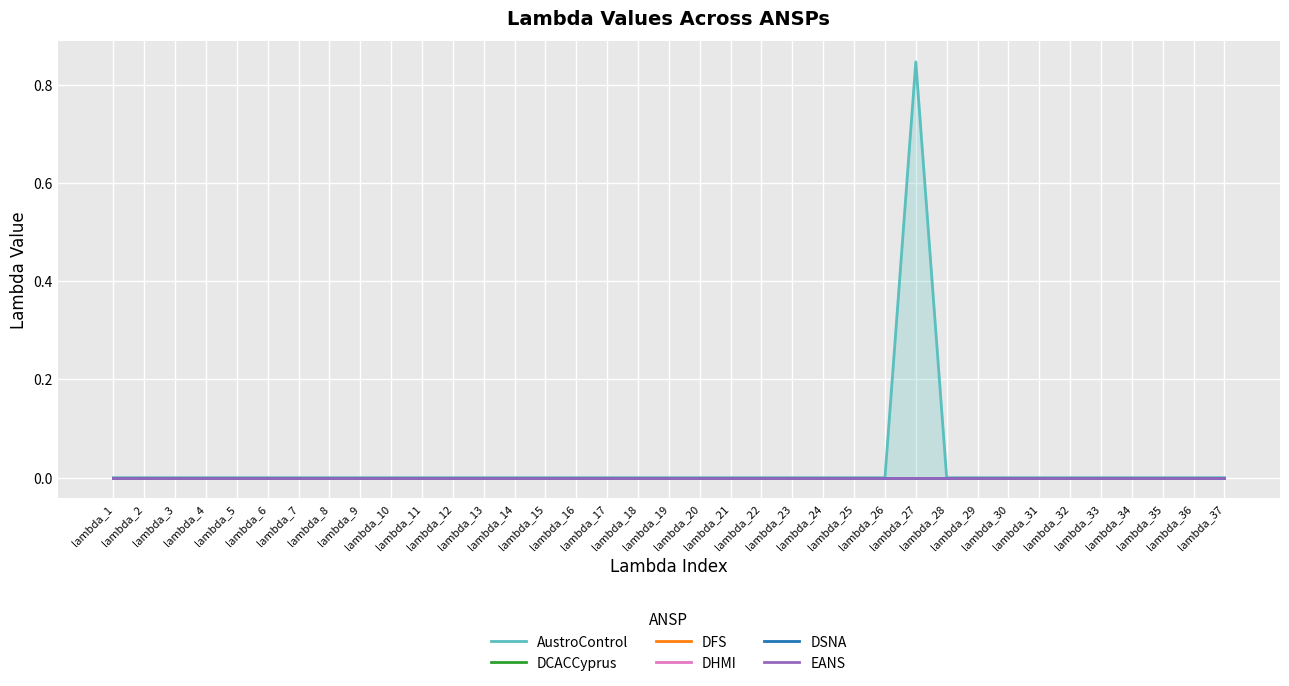

Which category has the highest value across all series?

lambda_27